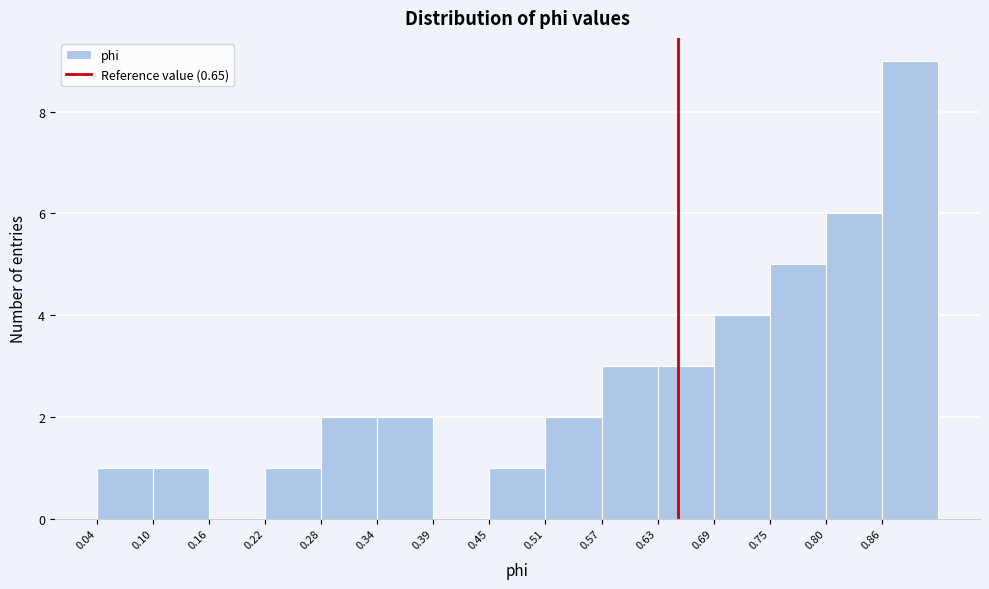

Reading left to right, transcribe this chart: for each bar, give the range it covers on the x-axis and its height. Neither the bar edges nor the heights are printed on the chart, so give them approximately, as read against the axes.

0.04 to 0.10: 1
0.10 to 0.16: 1
0.16 to 0.22: 0
0.22 to 0.28: 1
0.28 to 0.34: 2
0.34 to 0.39: 2
0.39 to 0.45: 0
0.45 to 0.51: 1
0.51 to 0.57: 2
0.57 to 0.63: 3
0.63 to 0.69: 3
0.69 to 0.75: 4
0.75 to 0.80: 5
0.80 to 0.86: 6
0.86 to 0.92: 9